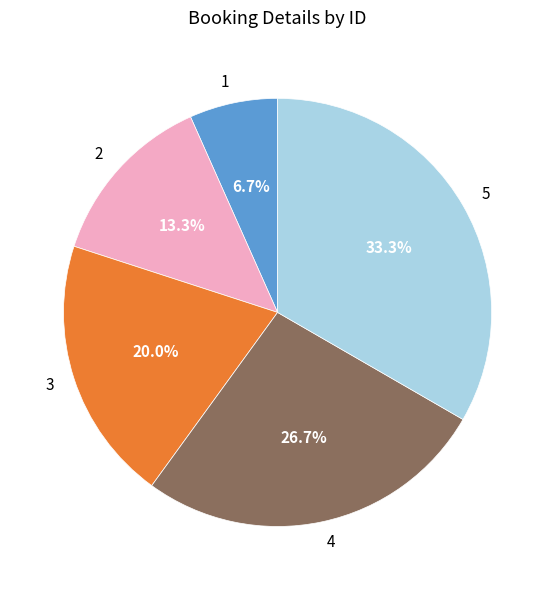

Is there a majority slice in this chart?

No